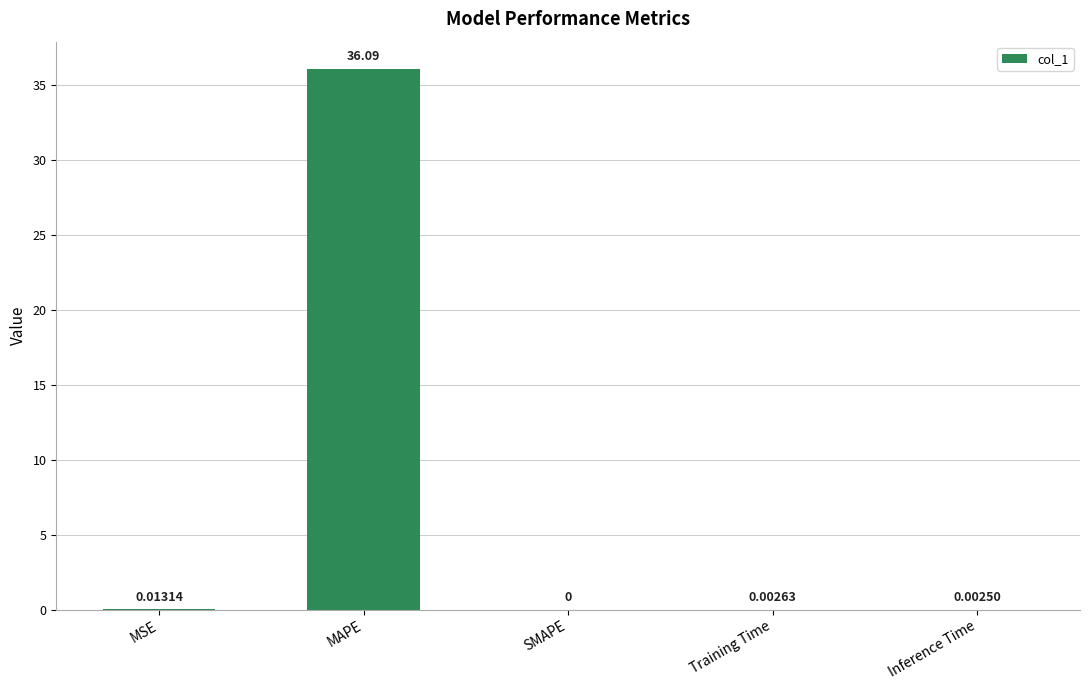

Are the bars horizontal?

No